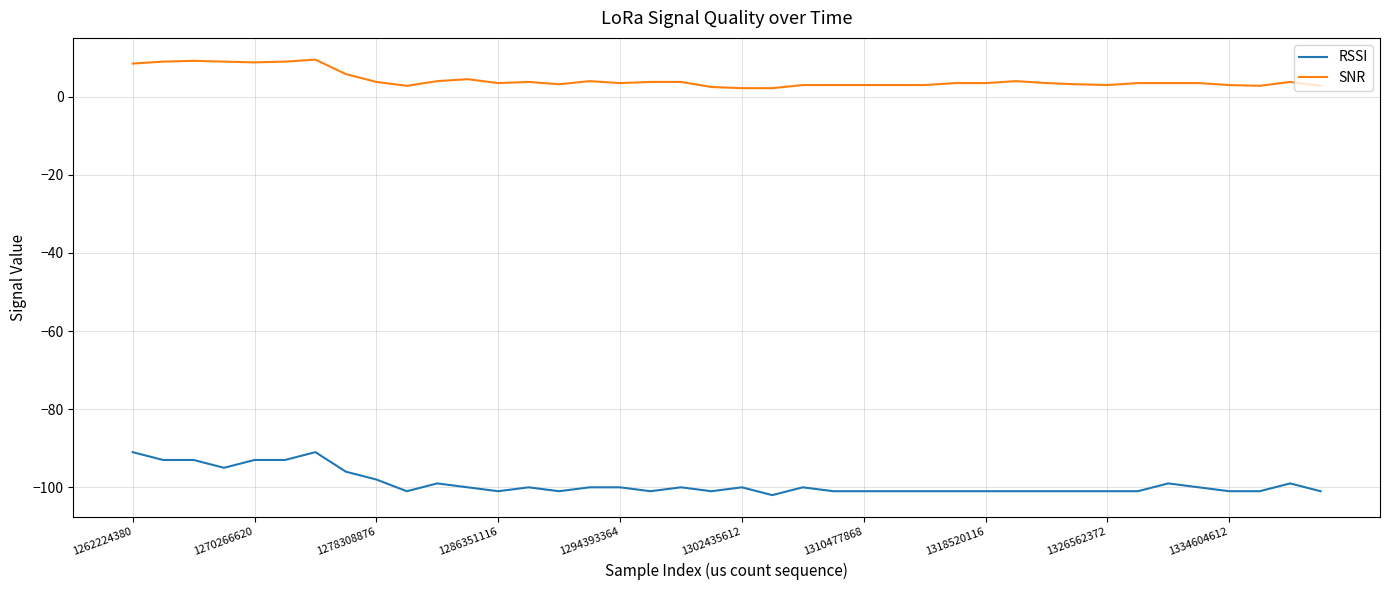

True or false: RSSI and SNR intersect in this chart.

False